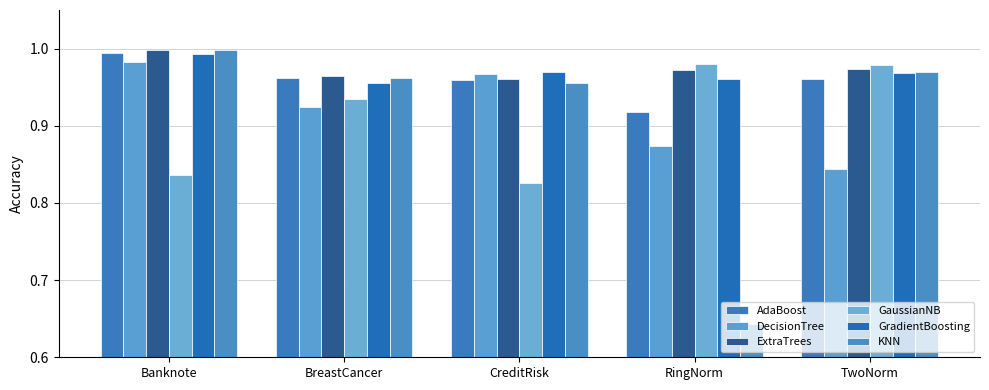

Rank the categories by KNN value from lowest to highest.

RingNorm, CreditRisk, BreastCancer, TwoNorm, Banknote